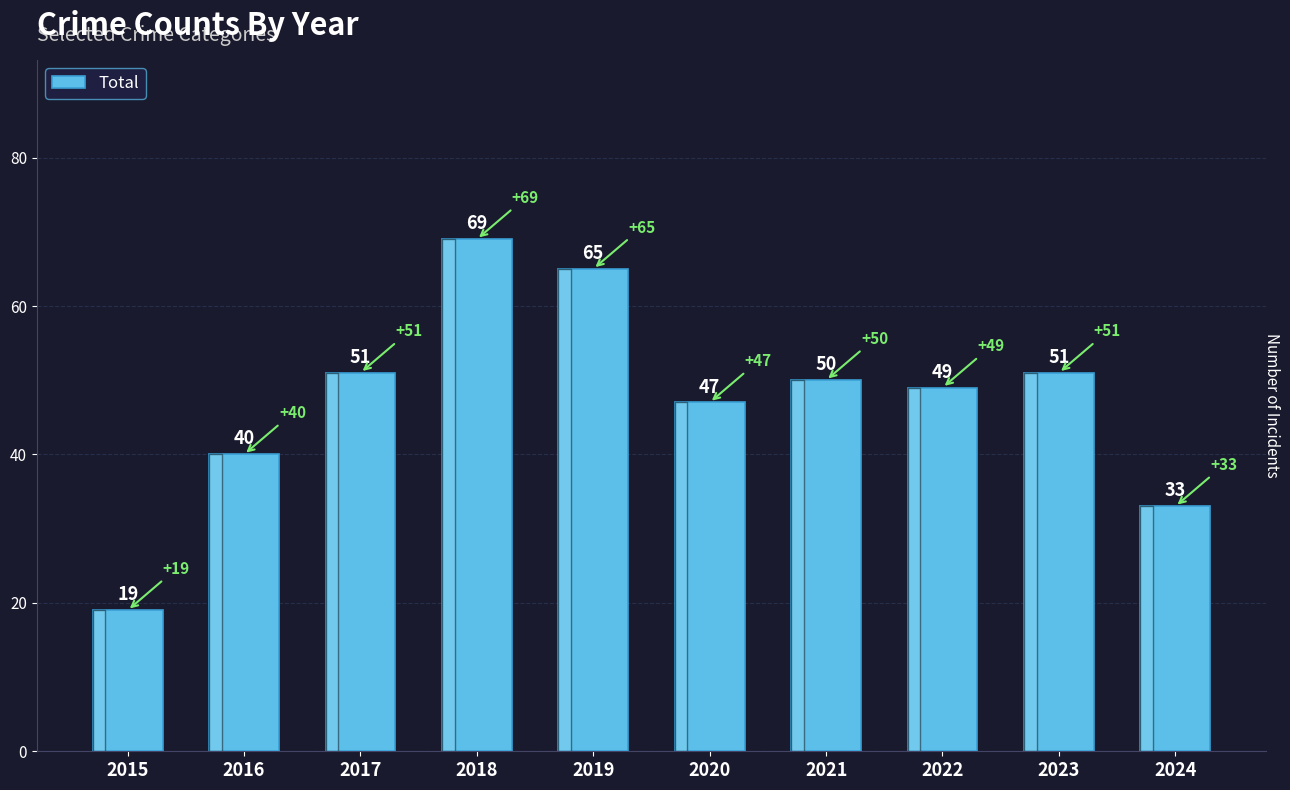

Between 2023 and 2024, which is larger?

2023